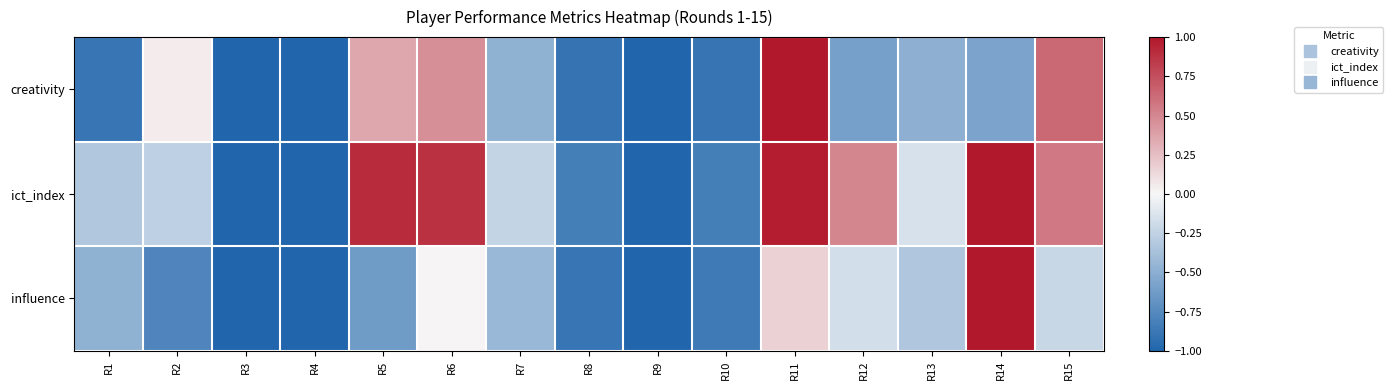

Which has a higher value, R1 or R14?

R14